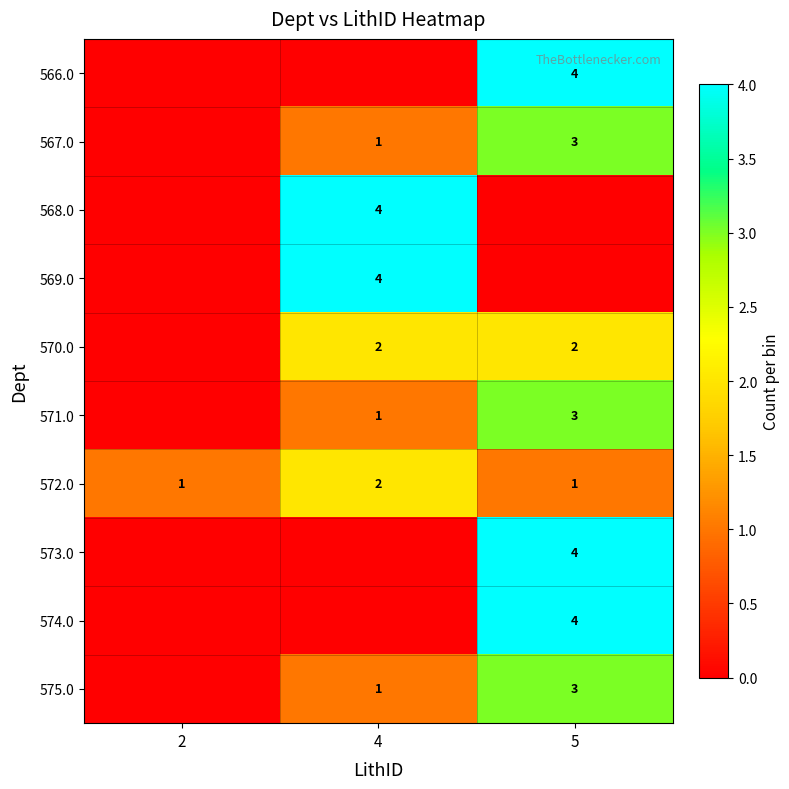

What is the spread (max minus min) of values at 2?

1